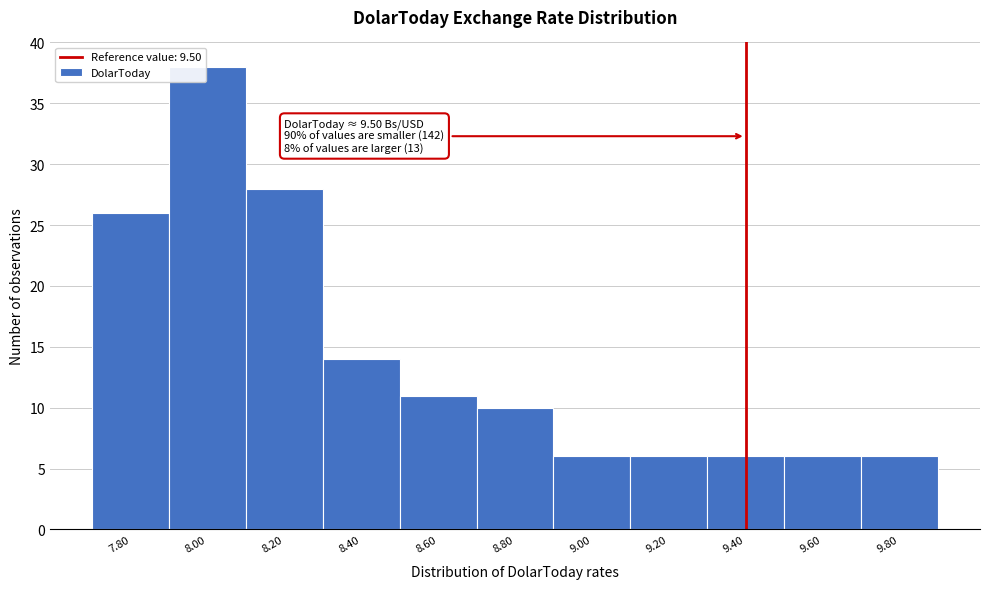

Reading right to left, transcribe all the data shown in this chart.

9.80=6	9.60=6	9.40=6	9.20=6	9.00=6	8.80=10	8.60=11	8.40=14	8.20=28	8.00=38	7.80=26